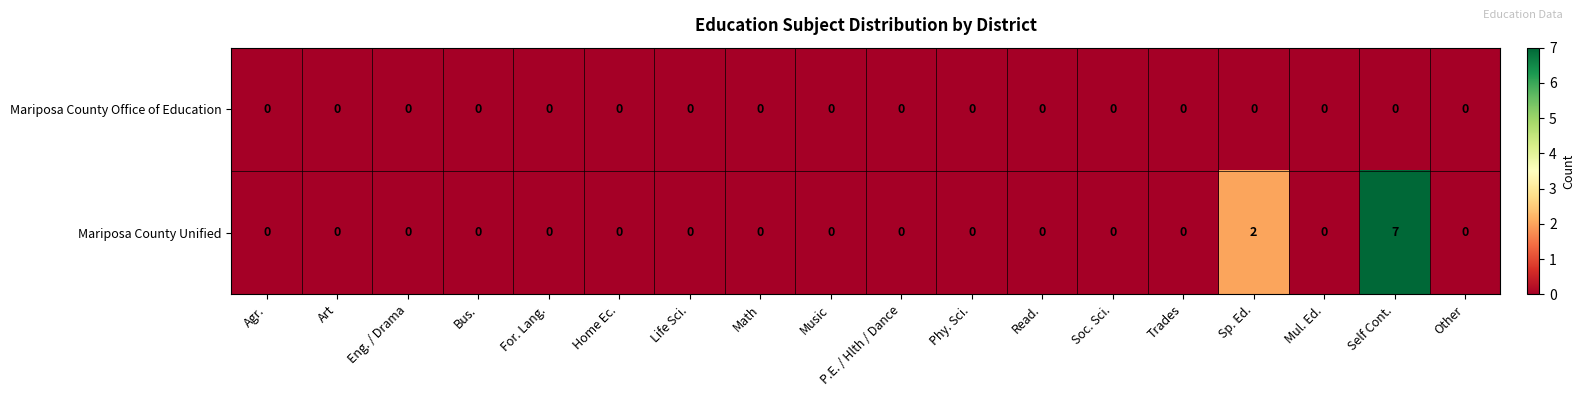

List the series in order of their peak value, lowest first.

Mariposa County Office of Education, Mariposa County Unified